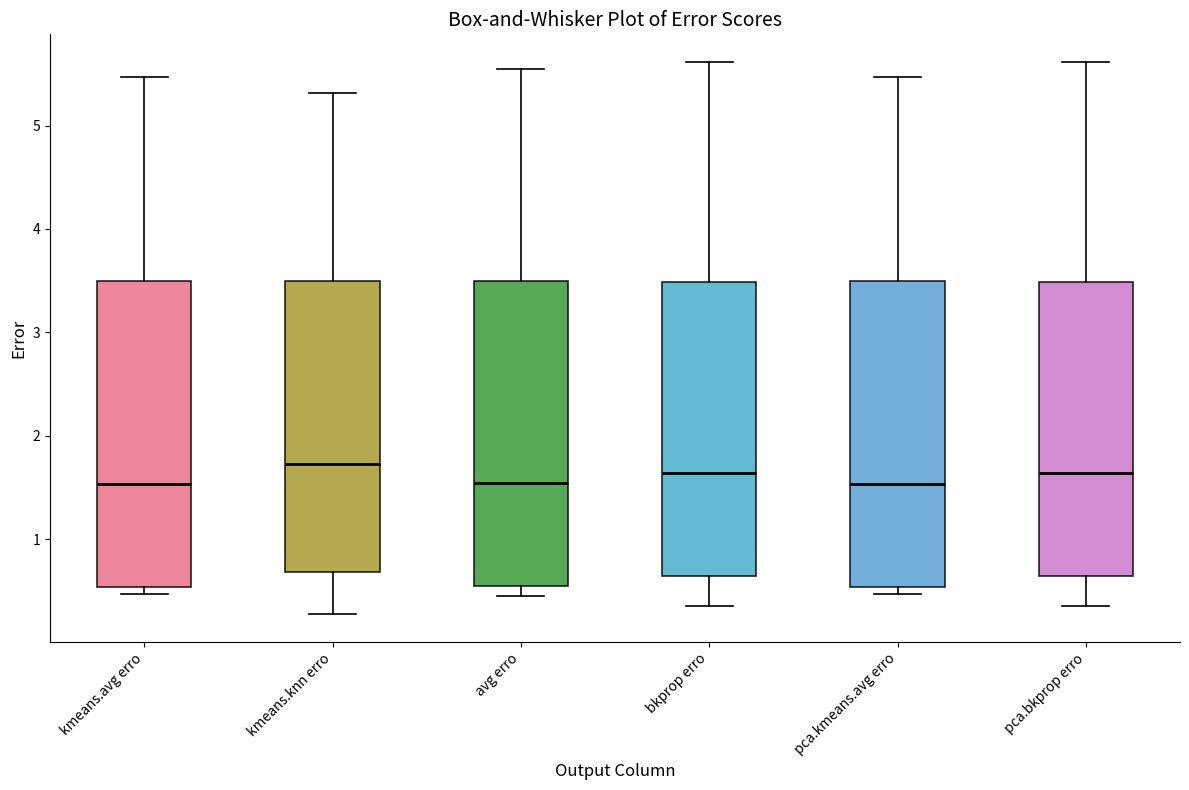

Reading left to right, transcribe this box plot: for each box, give where its median line is, the range the box spans, and where its two whiskers end, as read against the y-axis. The values are not printed on the chart, so give them approximately, as read against the axis.

kmeans.avg erro: median 1.5, box 0.5 to 3.5, whiskers 0.5 (just below the box's lower edge) to 5.5
kmeans.knn erro: median 1.7, box 0.7 to 3.5, whiskers 0.3 to 5.3
avg erro: median 1.5, box 0.5 to 3.5, whiskers 0.5 (just below the box's lower edge) to 5.5
bkprop erro: median 1.6, box 0.6 to 3.5, whiskers 0.4 to 5.6
pca.kmeans.avg erro: median 1.5, box 0.5 to 3.5, whiskers 0.5 (just below the box's lower edge) to 5.5
pca.bkprop erro: median 1.6, box 0.6 to 3.5, whiskers 0.4 to 5.6